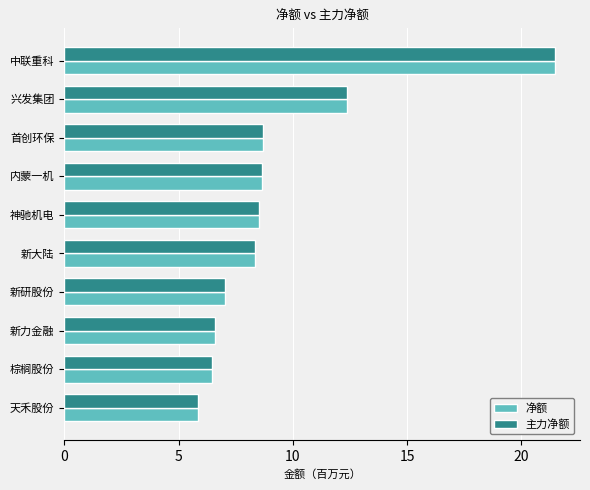

What is the maximum value for 主力净额?

21.5